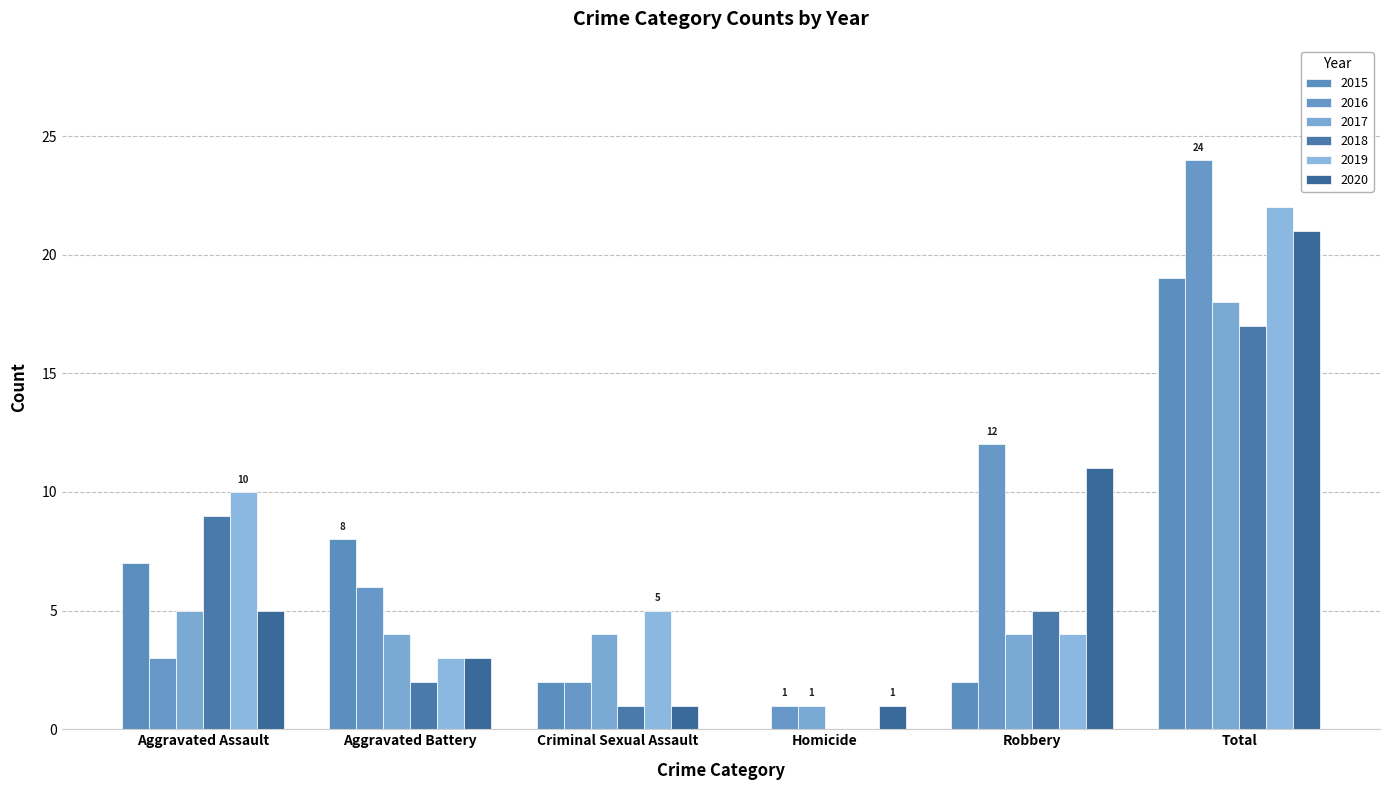

Reading right to left, list all the values displayed in this chart.

2015: Total=19	Robbery=2	Homicide=0	Criminal Sexual Assault=2	Aggravated Battery=8	Aggravated Assault=7
2016: Total=24	Robbery=12	Homicide=1	Criminal Sexual Assault=2	Aggravated Battery=6	Aggravated Assault=3
2017: Total=18	Robbery=4	Homicide=1	Criminal Sexual Assault=4	Aggravated Battery=4	Aggravated Assault=5
2018: Total=17	Robbery=5	Homicide=0	Criminal Sexual Assault=1	Aggravated Battery=2	Aggravated Assault=9
2019: Total=22	Robbery=4	Homicide=0	Criminal Sexual Assault=5	Aggravated Battery=3	Aggravated Assault=10
2020: Total=21	Robbery=11	Homicide=1	Criminal Sexual Assault=1	Aggravated Battery=3	Aggravated Assault=5